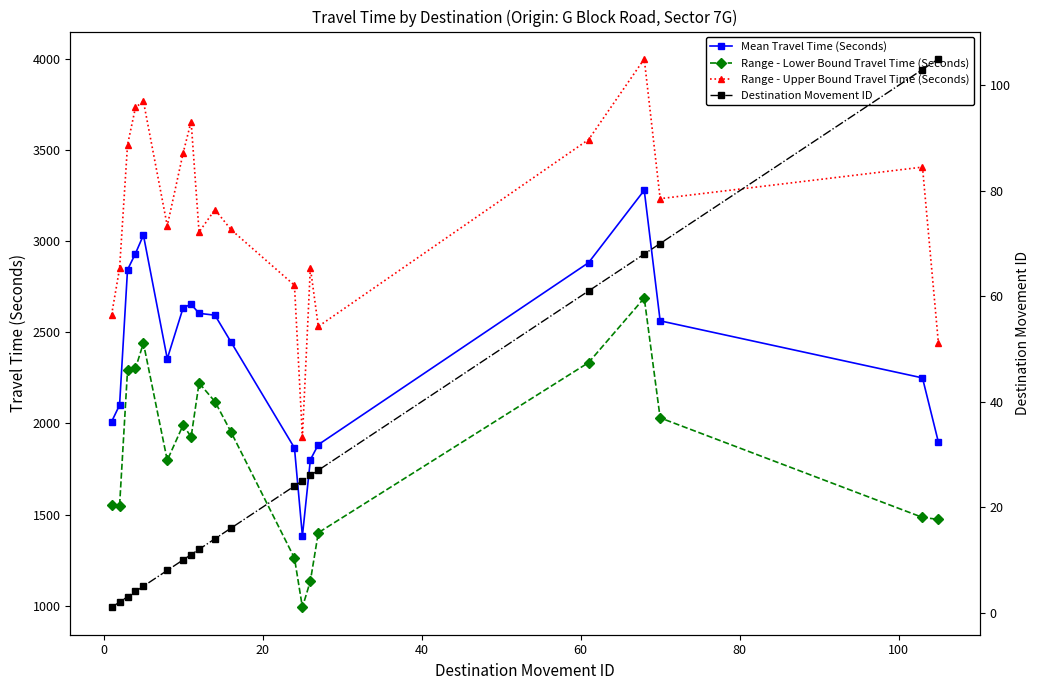

True or false: Destination Movement ID and Mean Travel Time (Seconds) cross at least once.

False